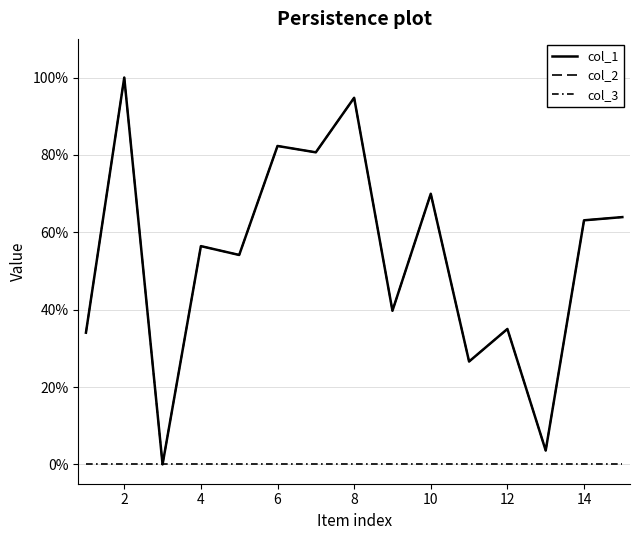

Does the chart have visible grid lines?

Yes